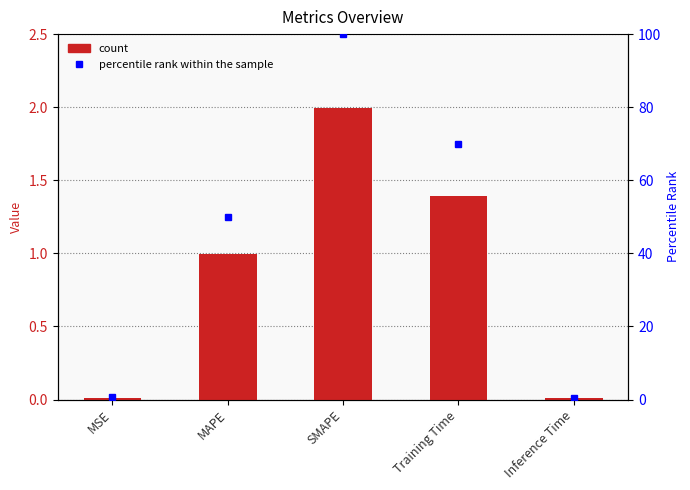

Is the value of col_1 at MAPE greater than the value of percentile rank within the sample at MAPE?

No